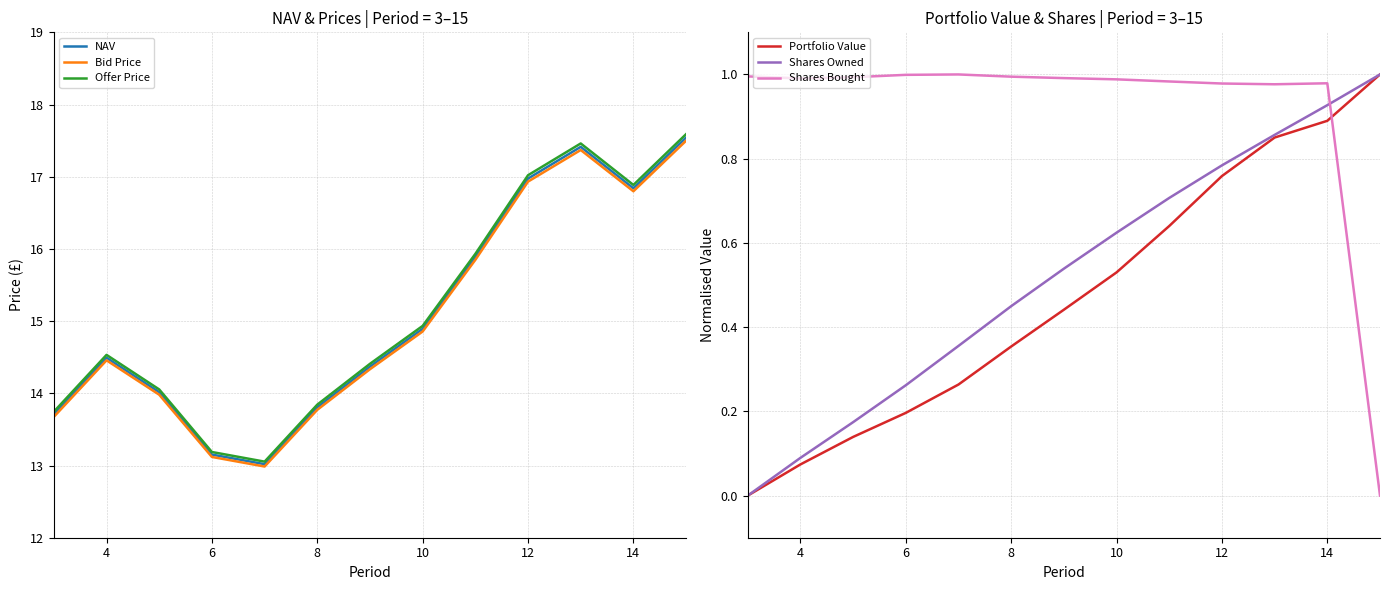

True or false: Offer Price has a value of 13.2 at 6.

True